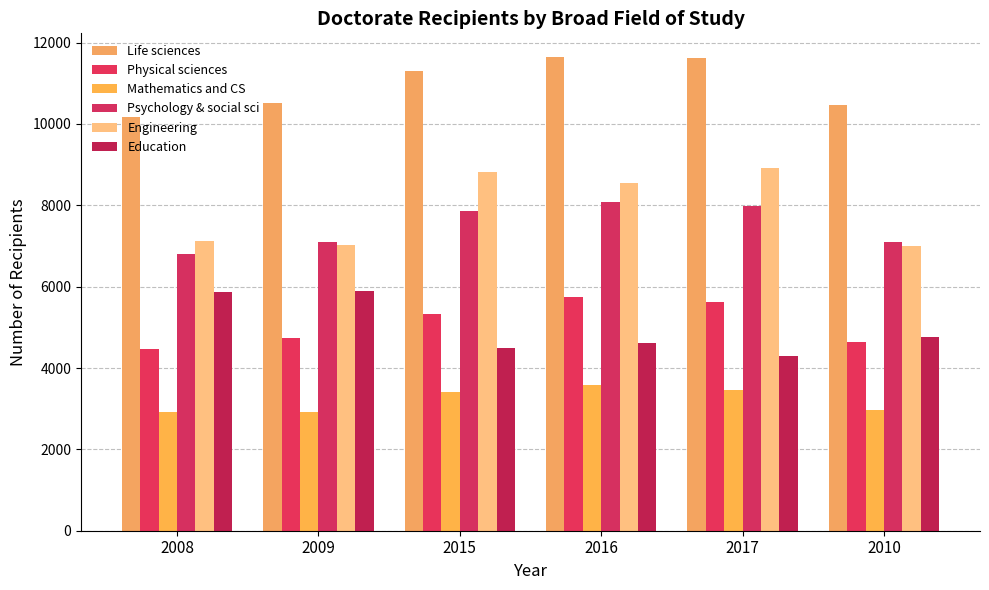

How many bars are there in total?

36